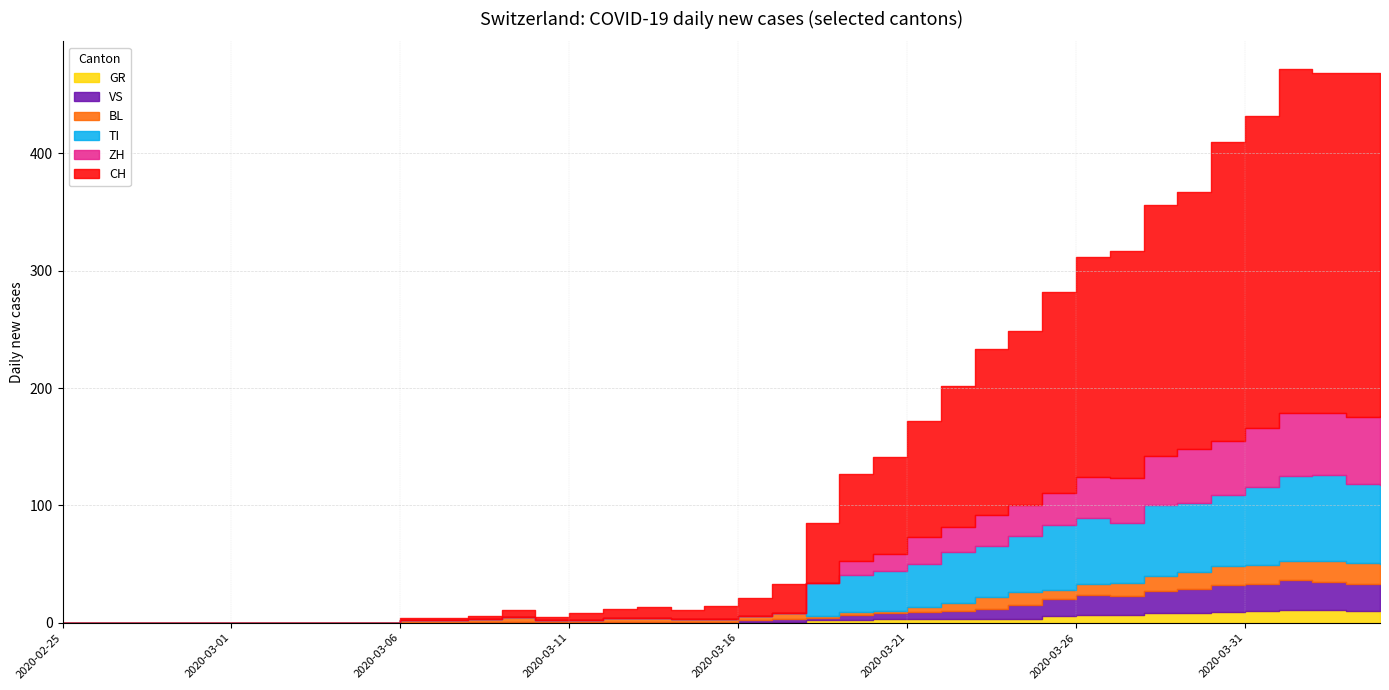

What is the label of the 8th point from the left?

2020-03-03